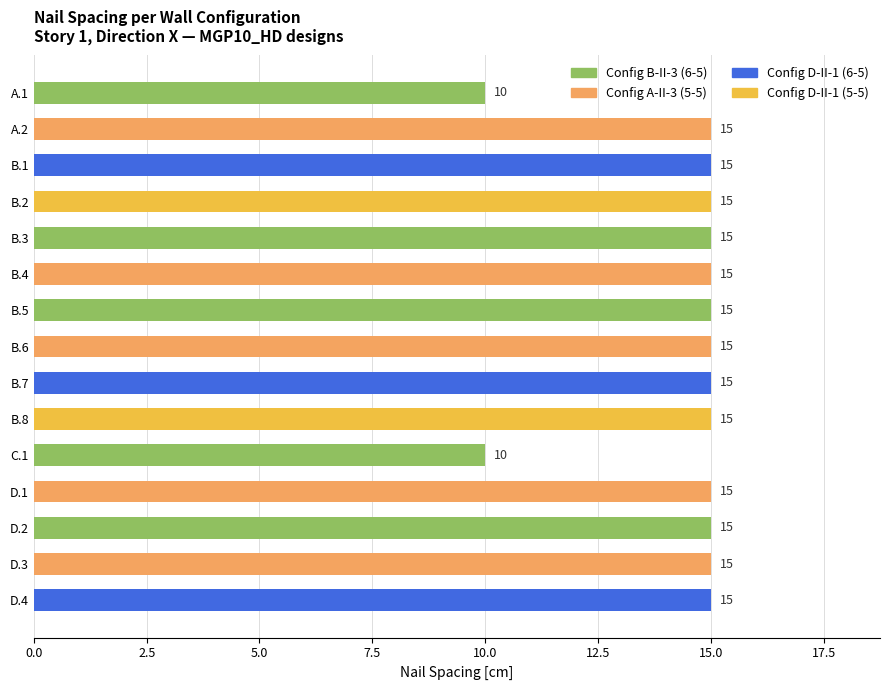

What is the value of the 10th bar from the top?

15